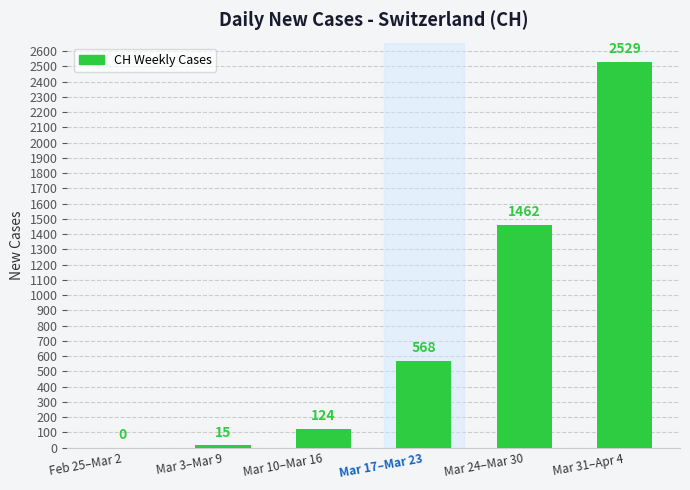

Approximately how many times larger is the value at Mar 17–Mar 23 compared to Mar 24–Mar 30?

0.4